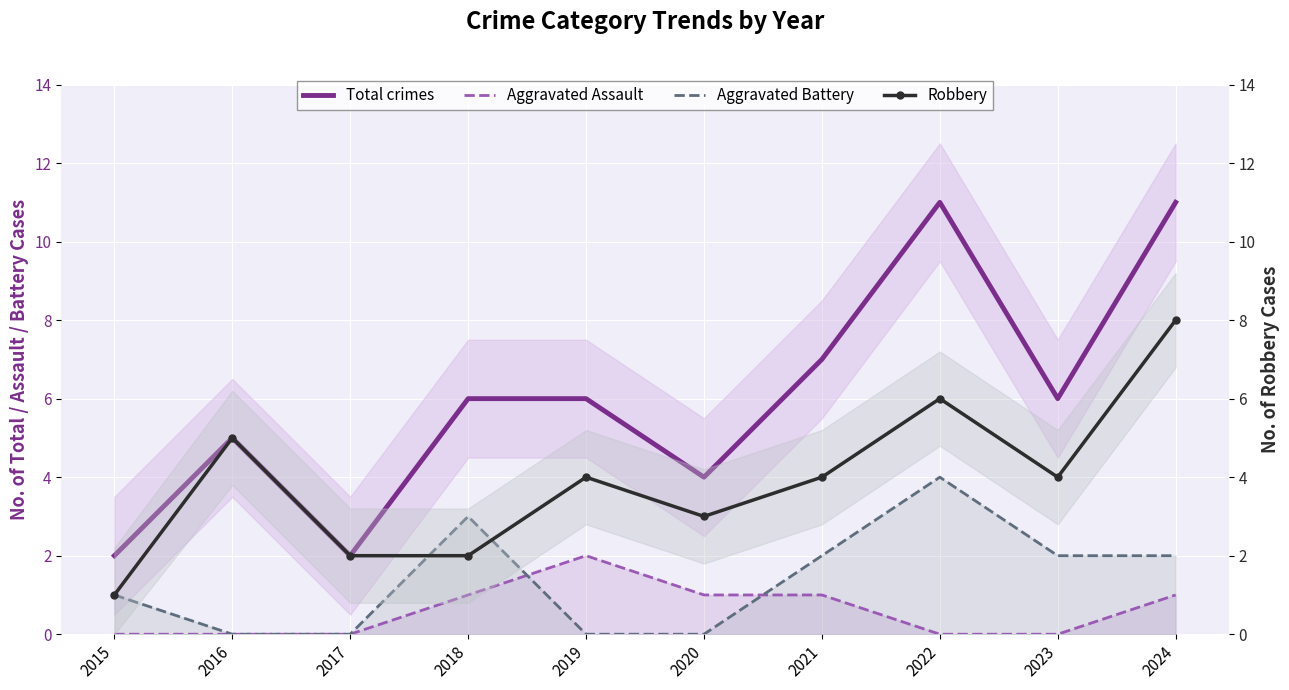

Which series has the widest spread of values?

Total crimes